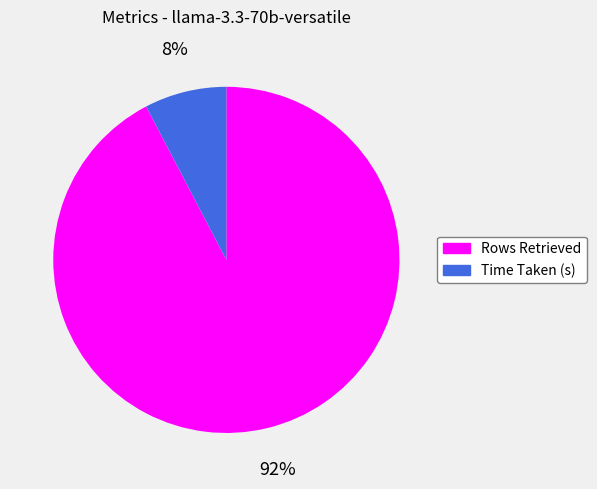

Is it true that Time Taken (s) is 18% of the pie?

False